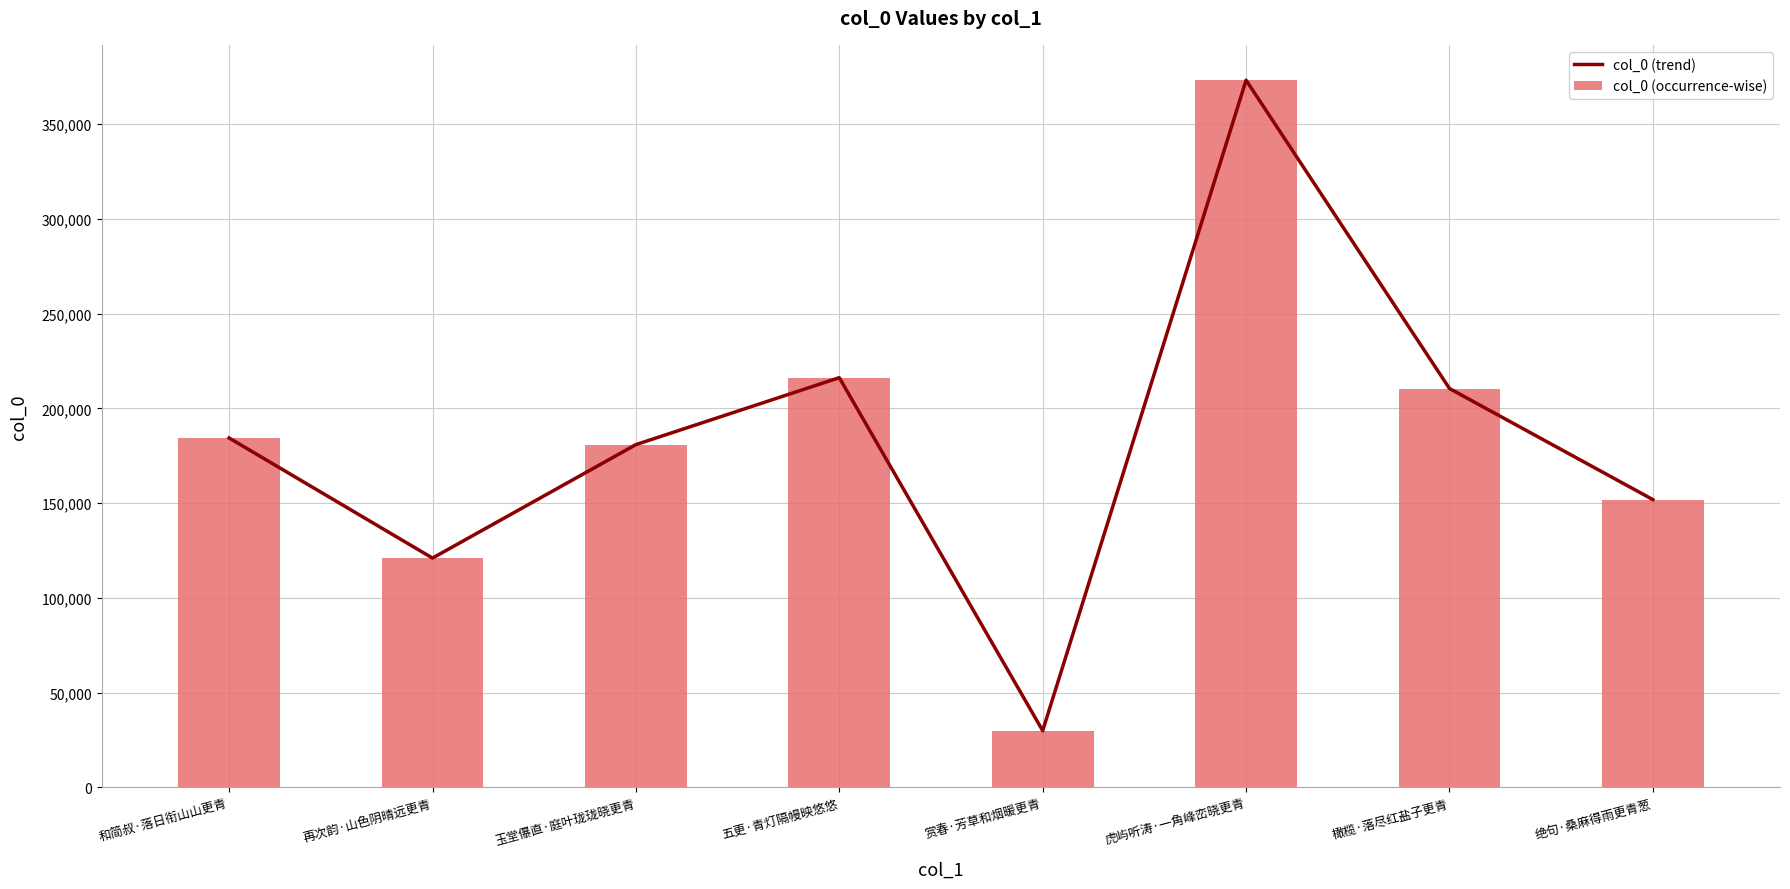

Between 再次韵·山色阴晴远更青 and 绝句·桑麻得雨更青葱, which series saw the biggest shift?

col_0 (trend)